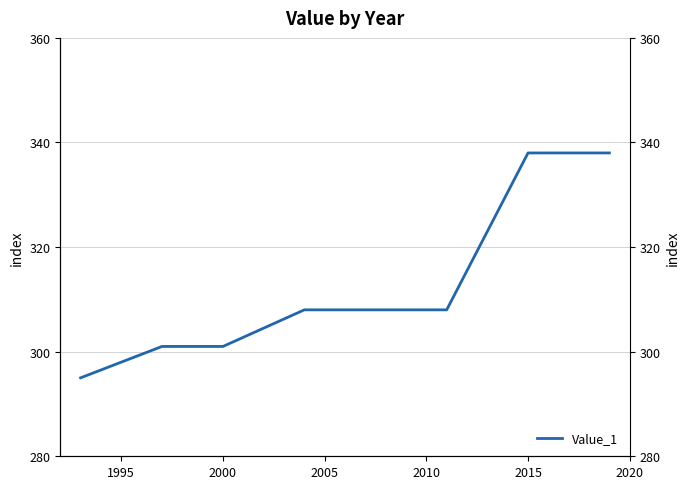

Count the number of categories in the chart.

9